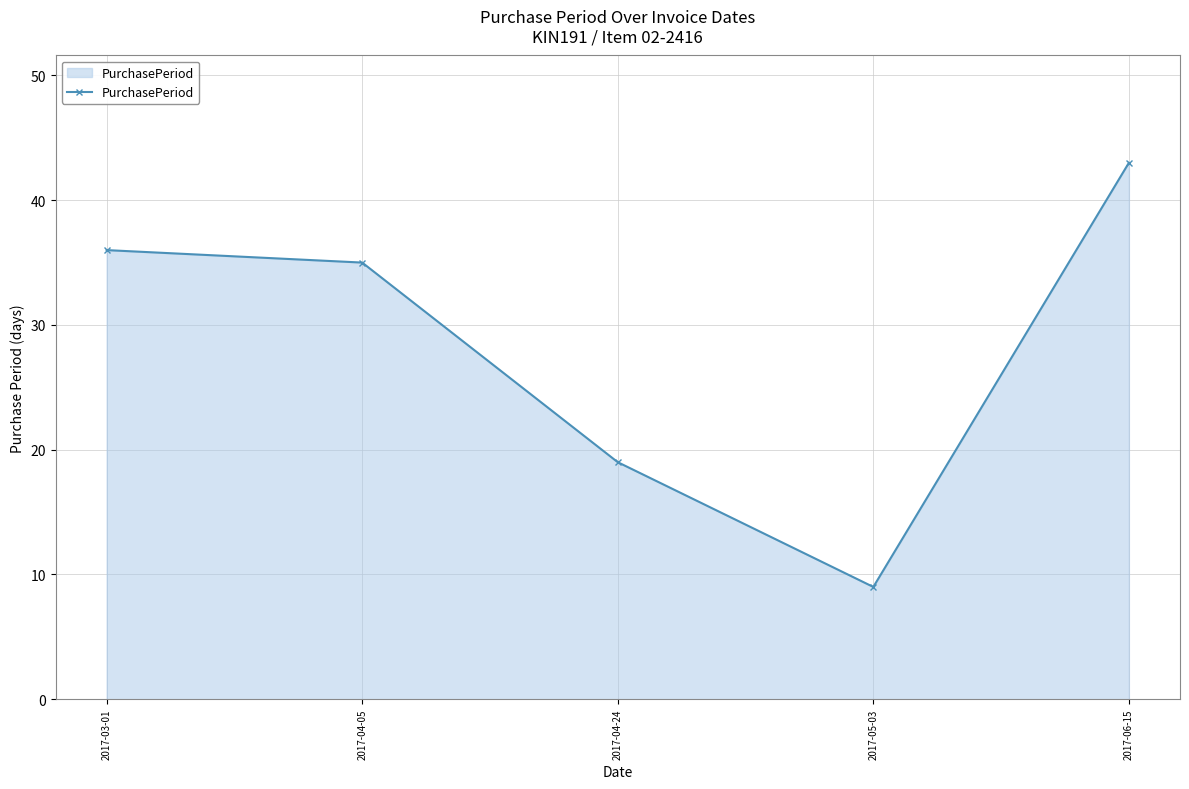

At which category does the data reach its first local valley?

2017-05-03